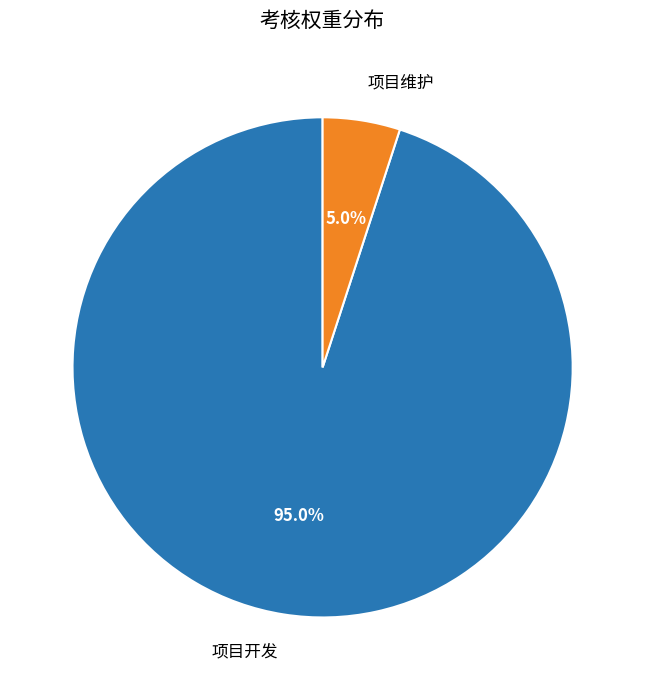

Between 项目维护 and 项目开发, which is larger?

项目开发